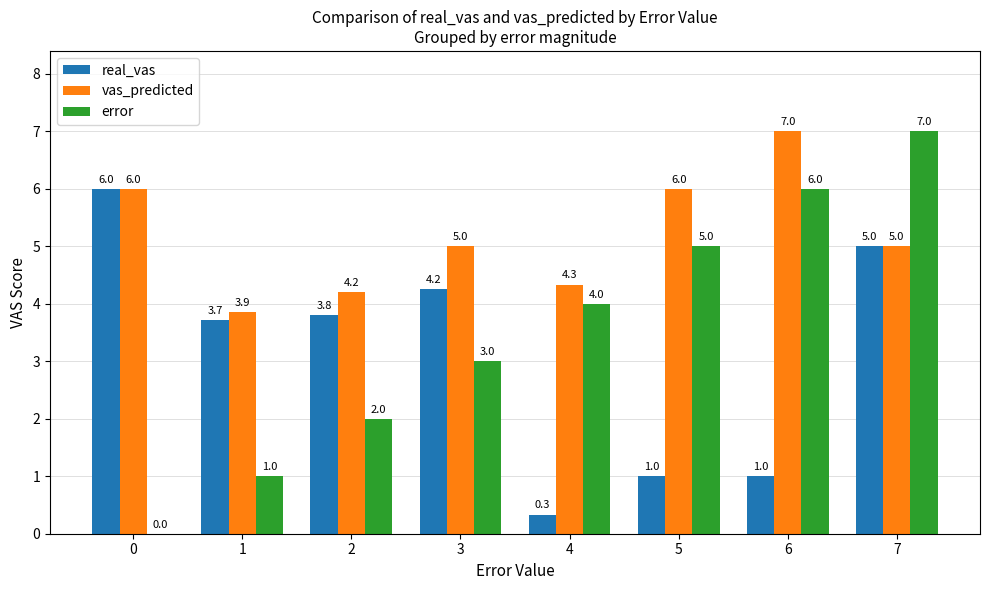

What is the spread (max minus min) of values at 5?

5.0